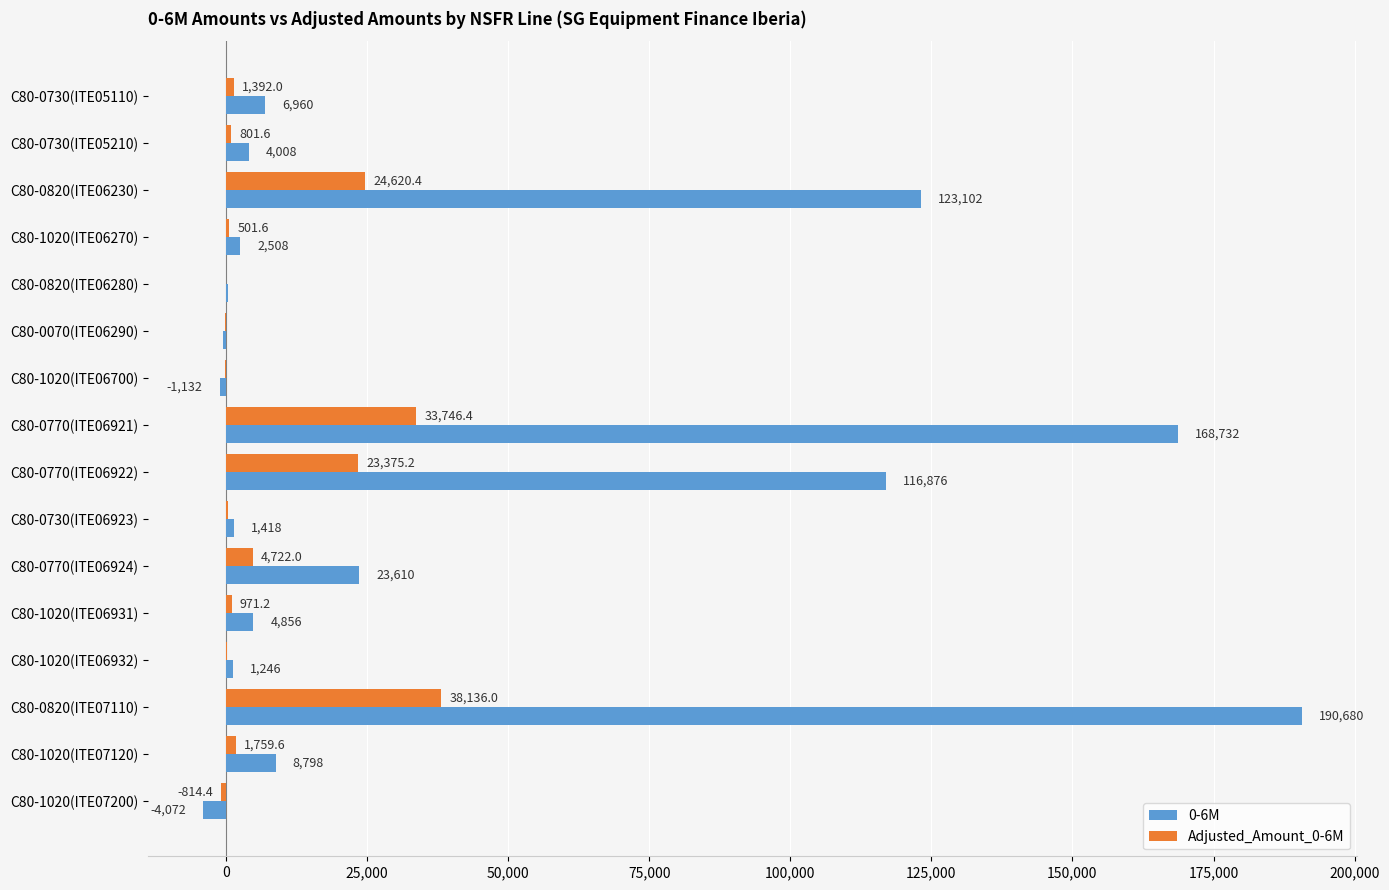

At which label is Adjusted_Amount_0-6M closest to 18660?

C80-0770(ITE06922)